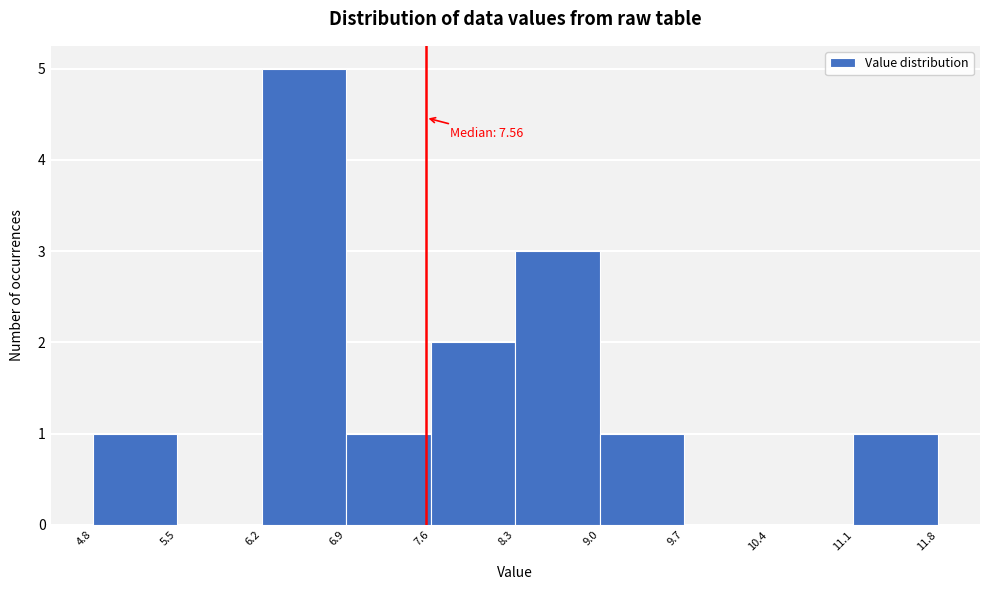

Over which range of the x-axis is the bar tallest?

6.2 to 6.9